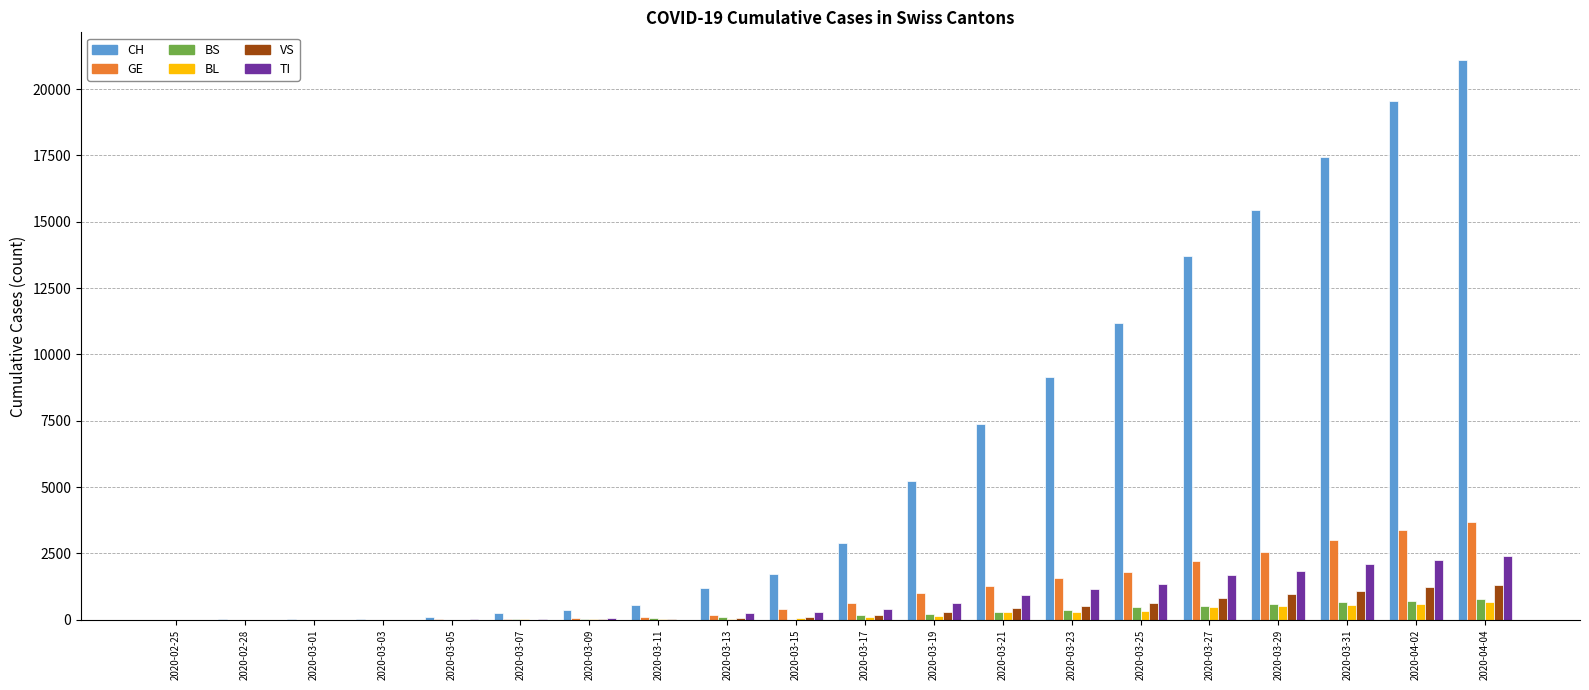

What is the sum of all VS values?

7683